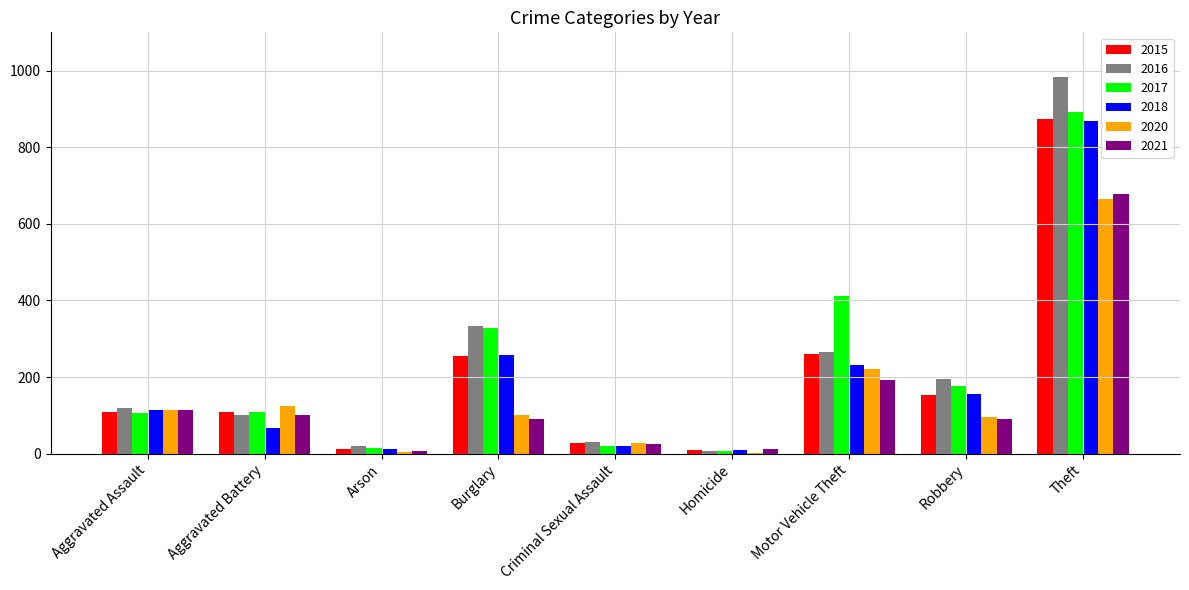

Which category has the highest value across all series?

Theft